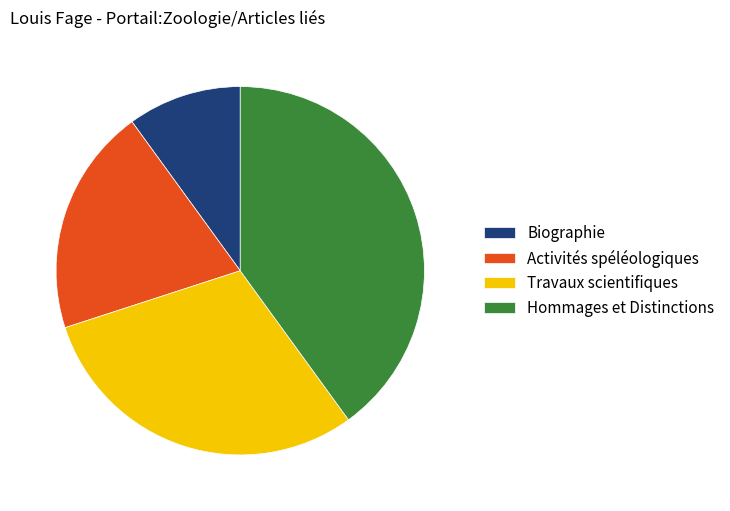

Does Activités spéléologiques account for over 50% of the chart?

No